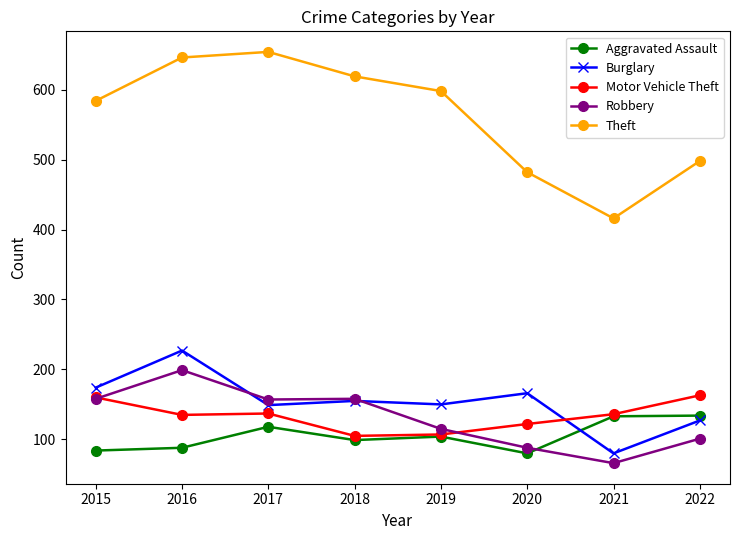

What is the difference between the second highest and minimum values in the Motor Vehicle Theft series?

55